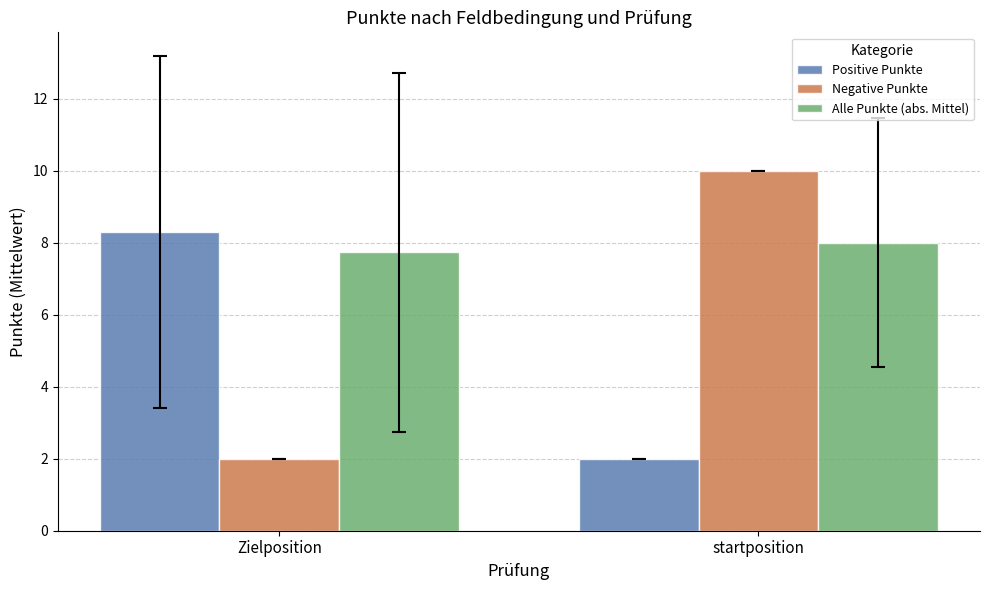

What is the total value across all series at startposition?

20.0